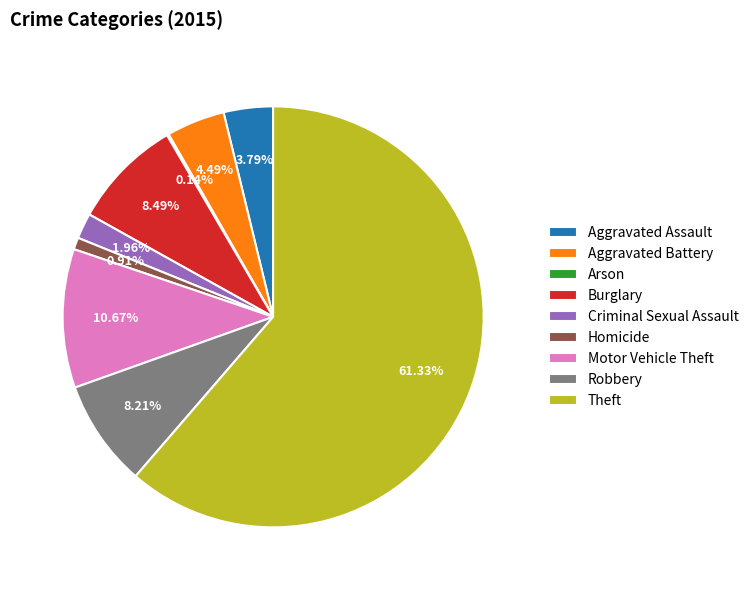

Is the sum of Motor Vehicle Theft and Burglary greater than half?

No